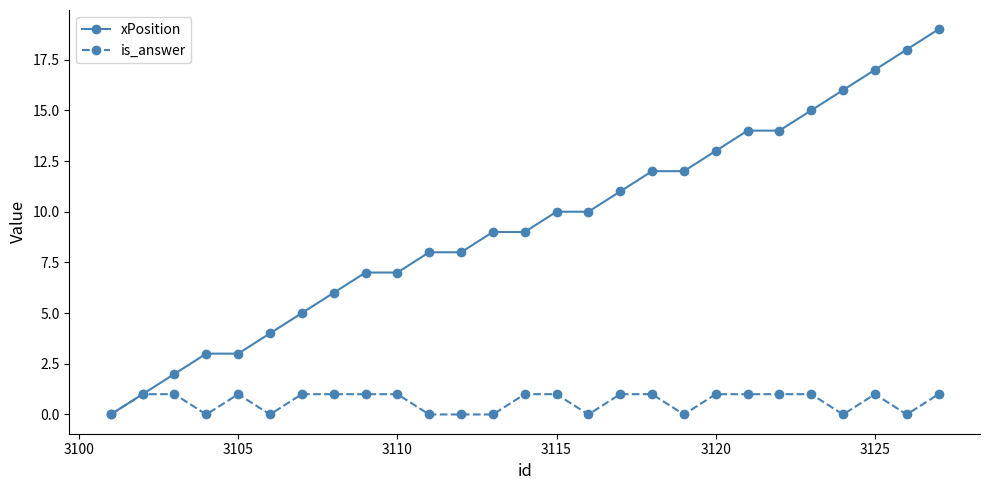

Which series has the widest spread of values?

xPosition